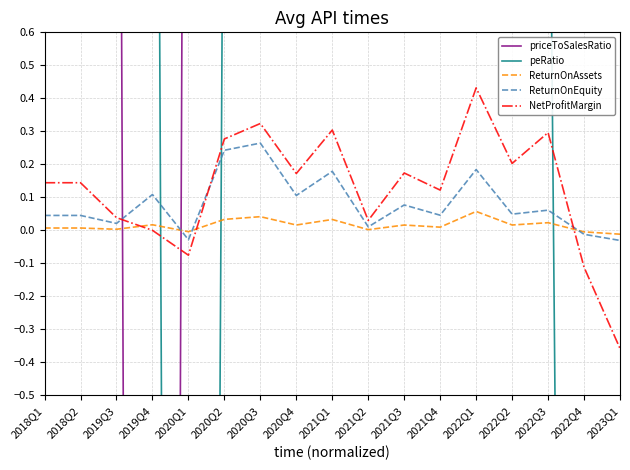

Which category has the highest value across all series?

2019Q3